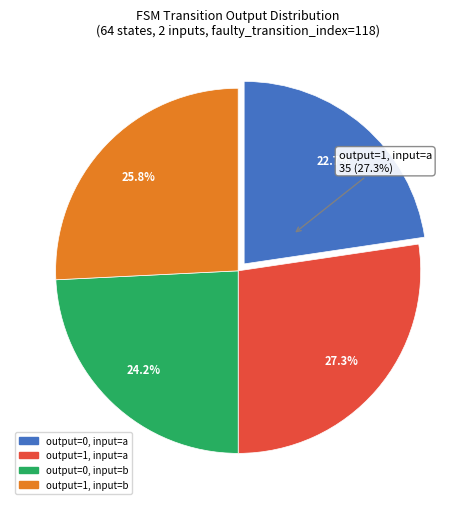

True or false: output_symbol=0, input=a accounts for 23% of the total.

True